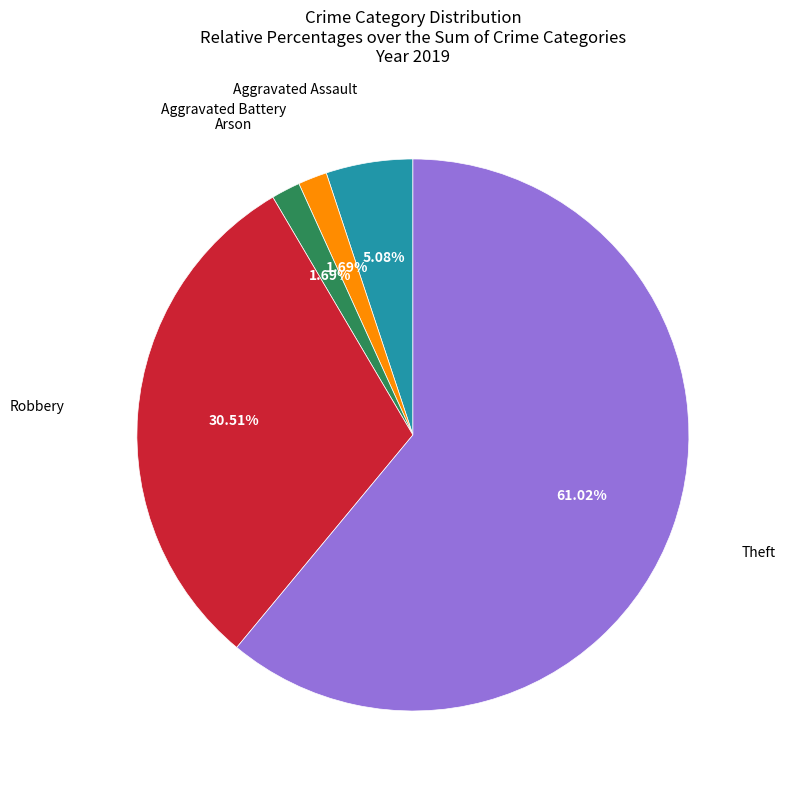

Count the number of slices in the pie.

5